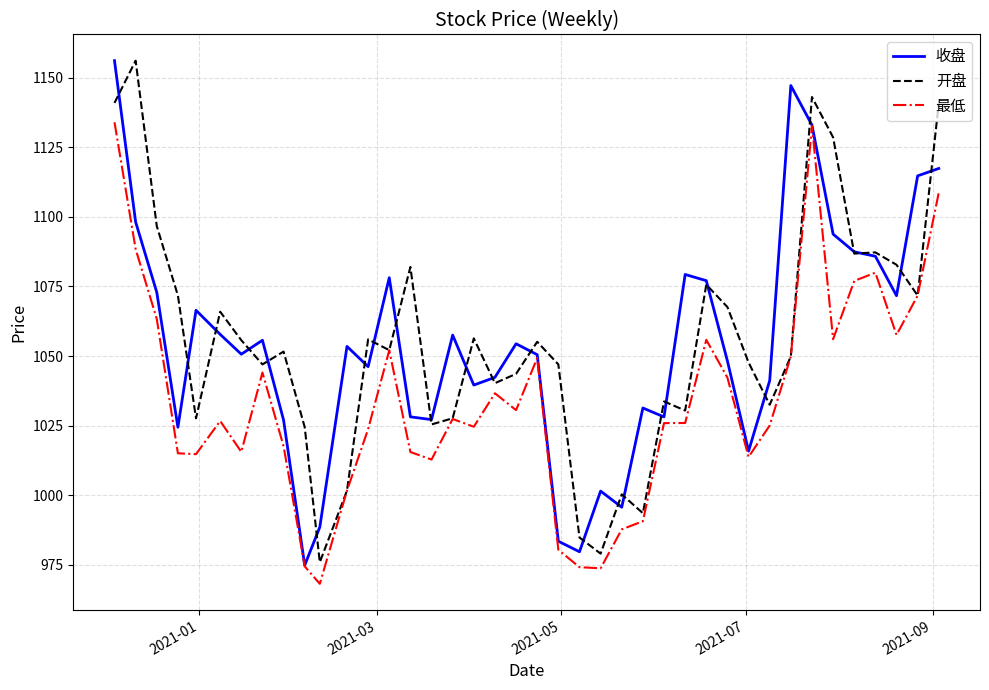

What is the sum of all 收盘 values?

42183.0